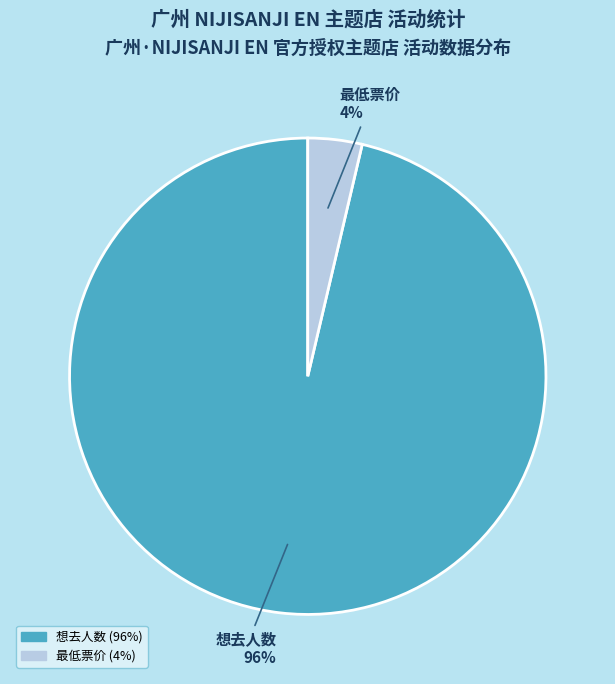

Which category has the smallest portion of the pie?

最低票价